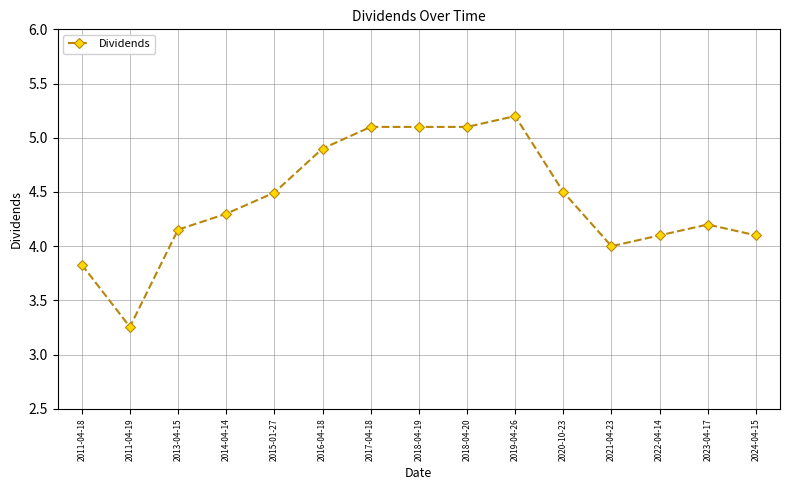

How many data points does each series have?

15